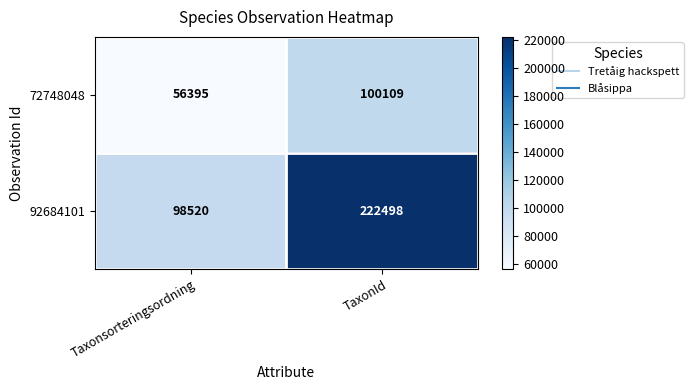

Which series has the largest total across all categories?

92684101